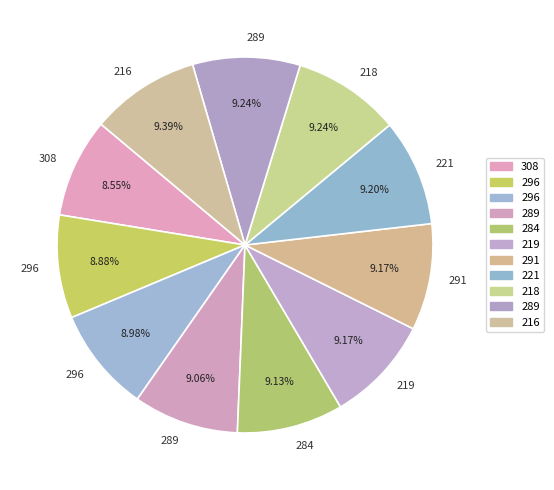

How many segments does this pie chart have?

11